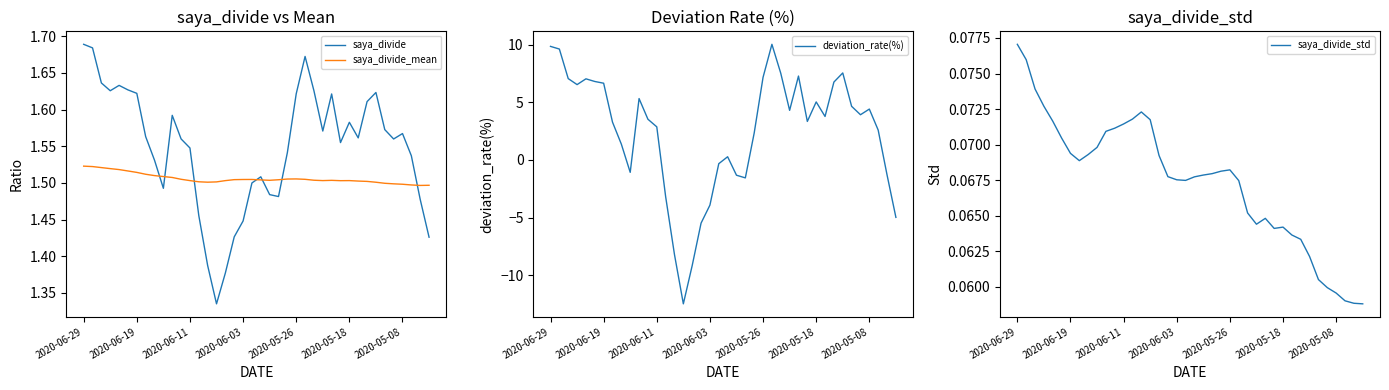

How many lines are shown in the chart?

4